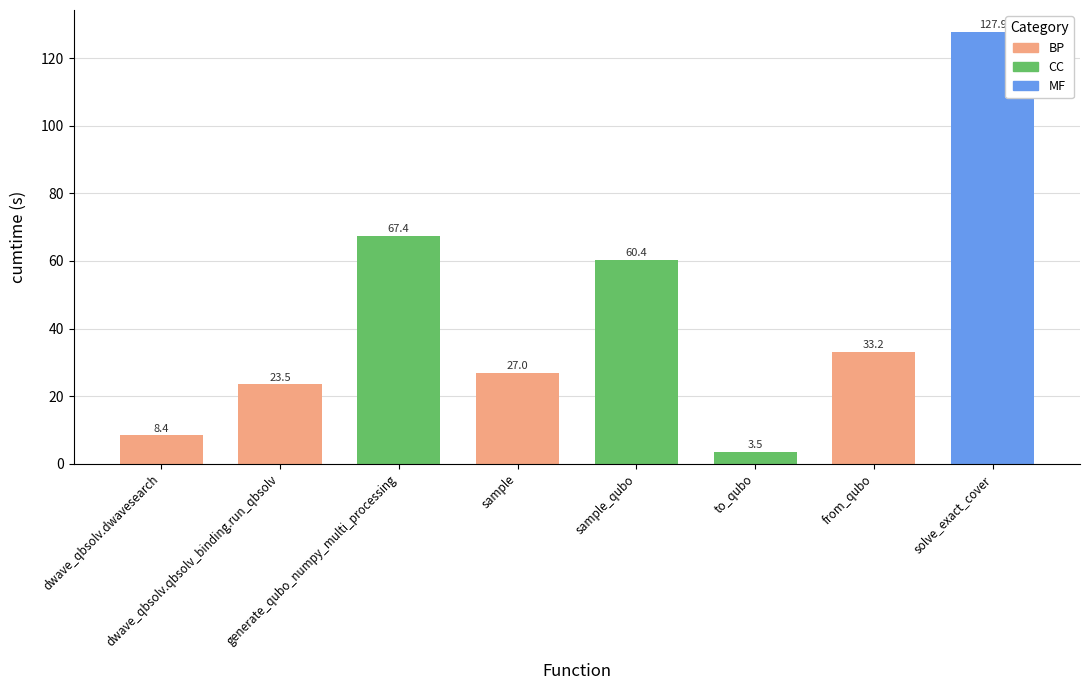

What is the difference between the maximum and minimum values?

124.4